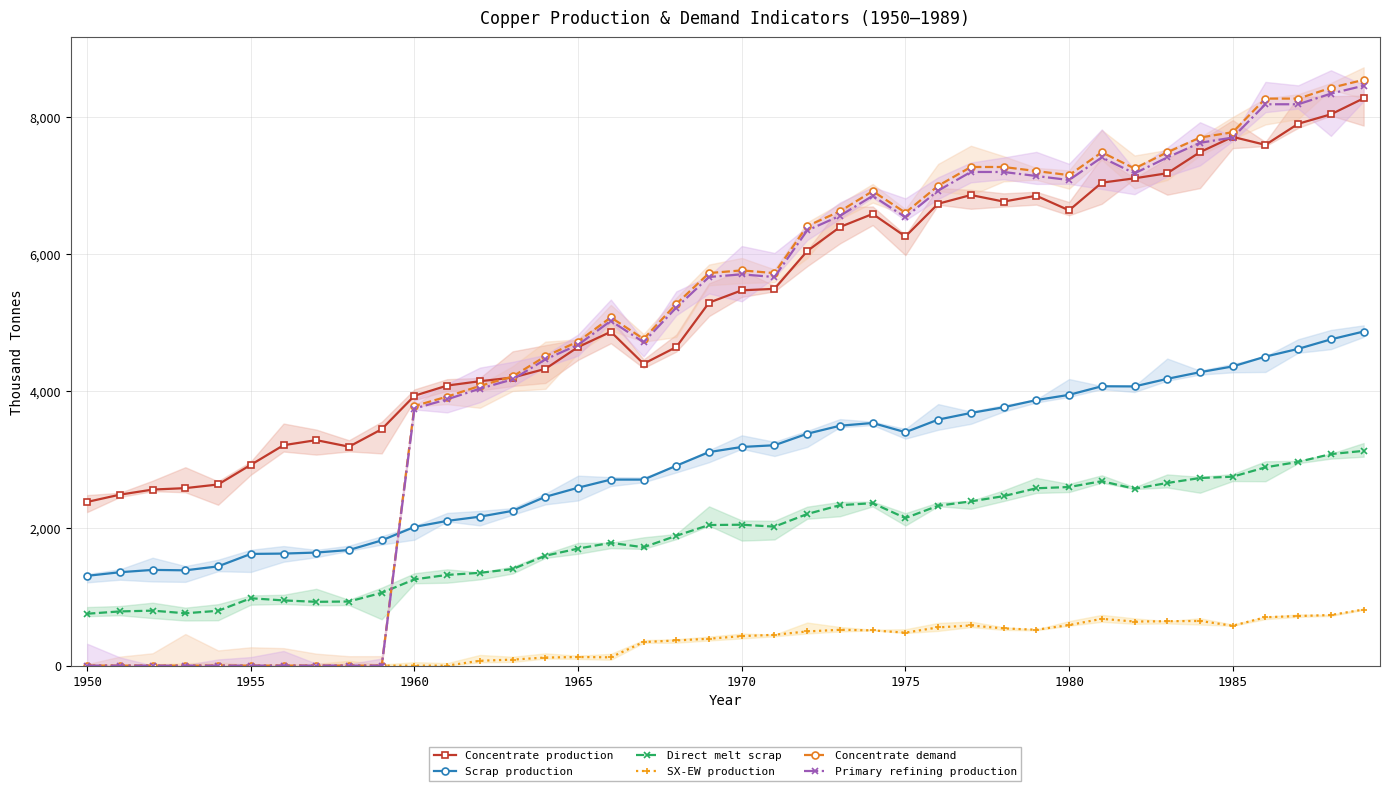

True or false: Scrap production and Direct melt scrap intersect in this chart.

False